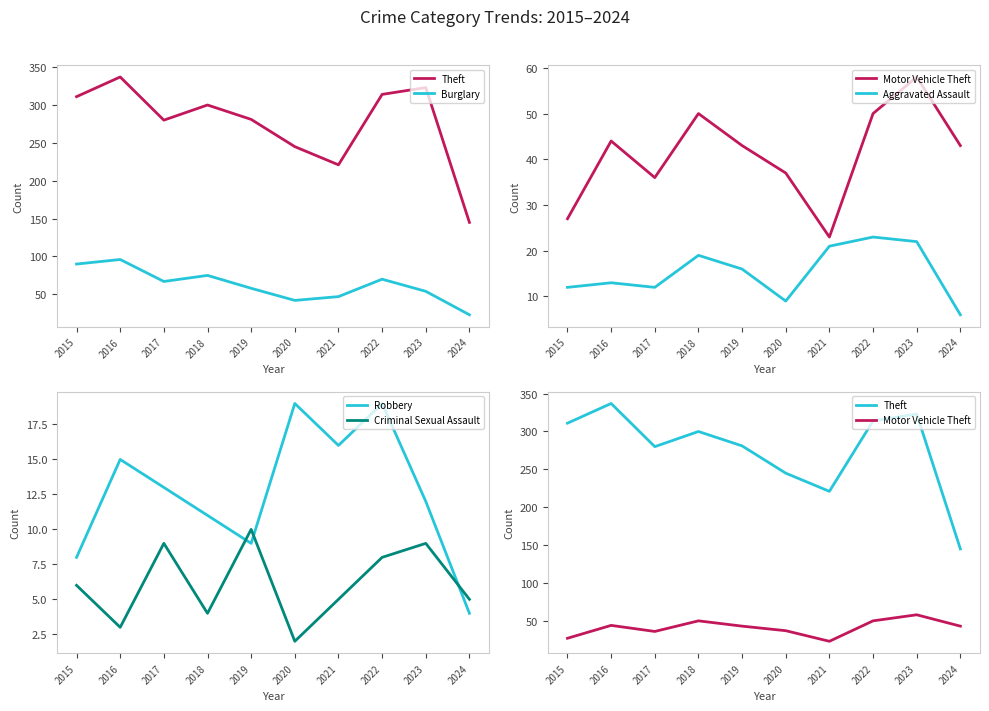

True or false: Motor Vehicle Theft and Robbery intersect in this chart.

False